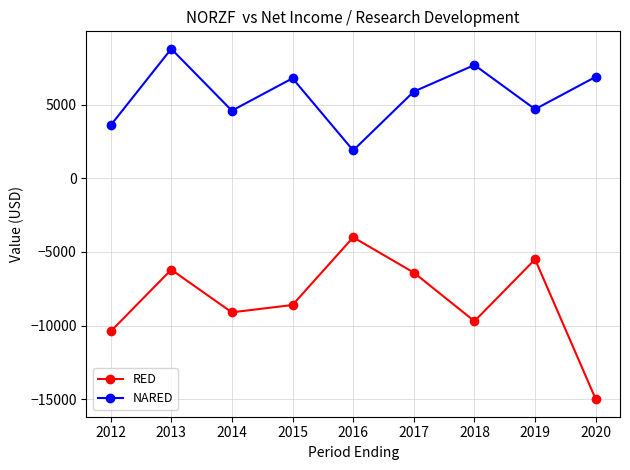

True or false: RED has more than 2 points higher than both neighbors.

True